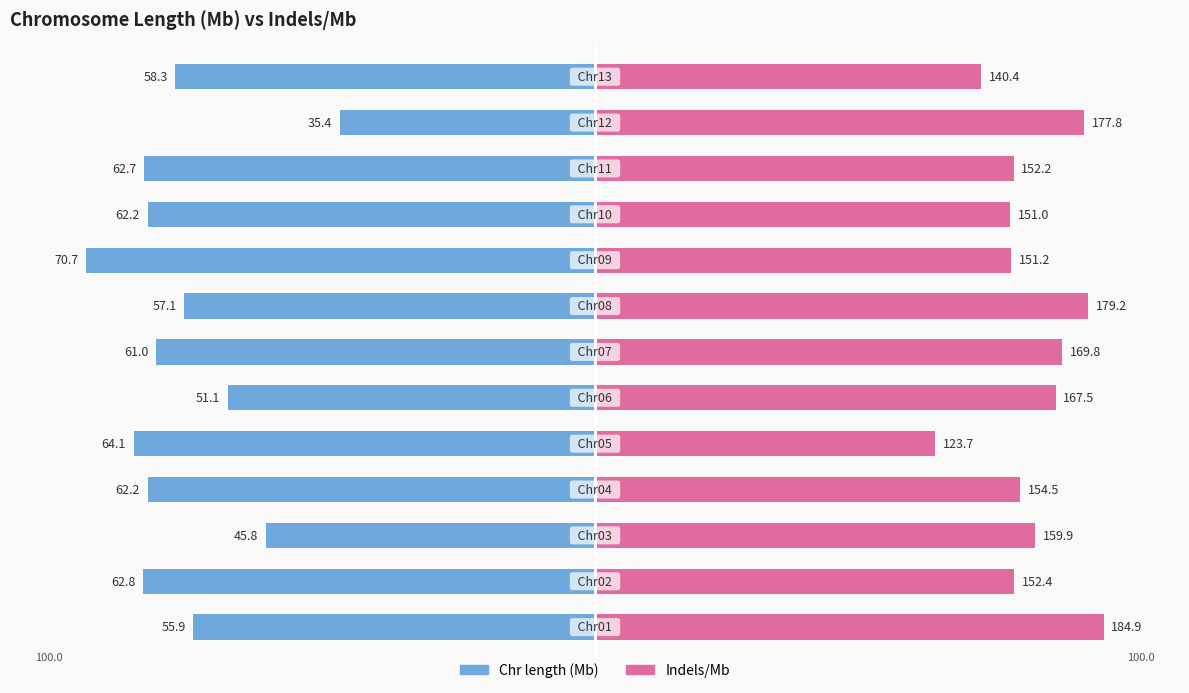

Is the value of Chr length at 9 greater than the value of indels/Mb at 2?

No